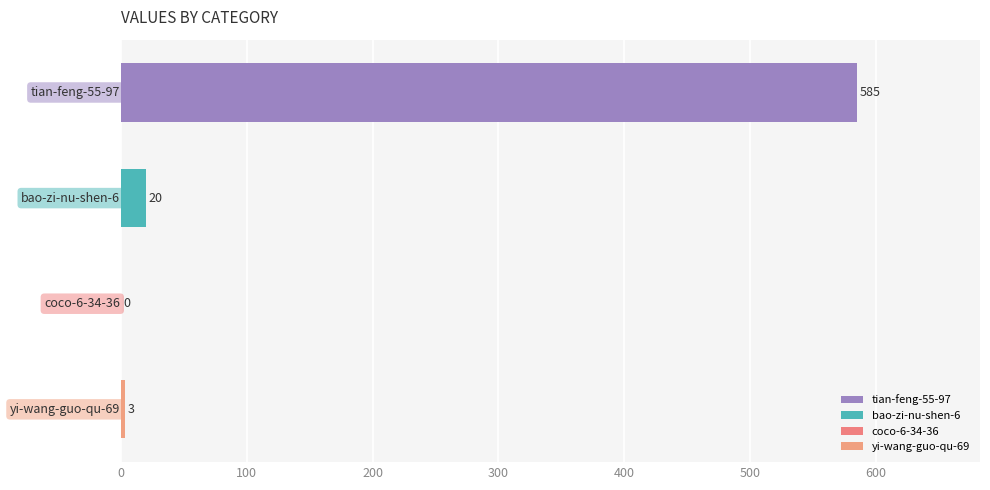

What is the average value?

152